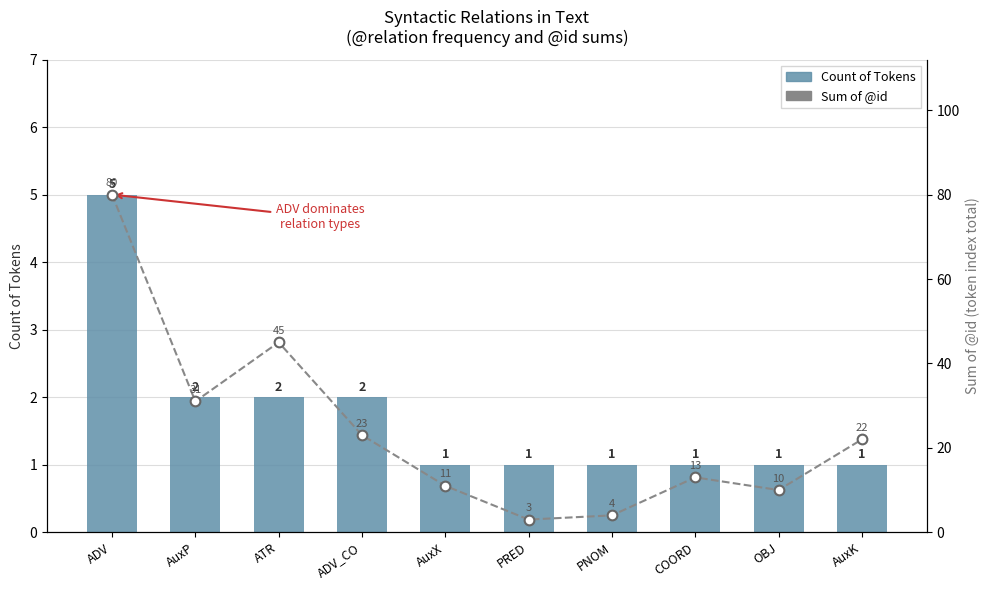

Where is Sum of @id nearest to the value 41?

ATR